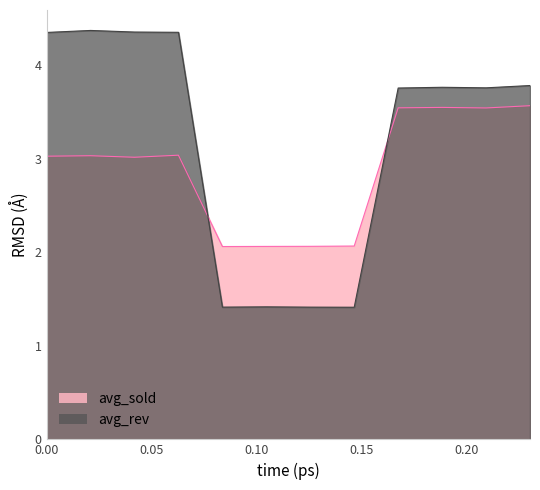

Where is the first local minimum for avg_sold?

2